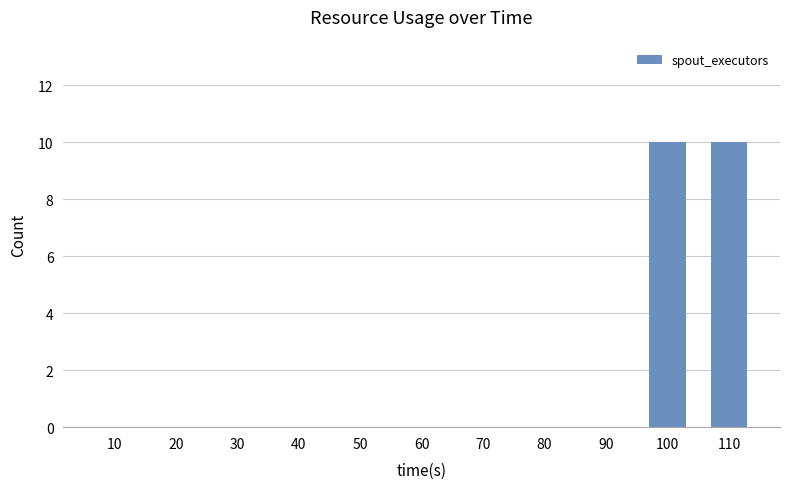

Reading left to right, what are all the values shown in this chart?

10=0	20=0	30=0	40=0	50=0	60=0	70=0	80=0	90=0	100=10	110=10